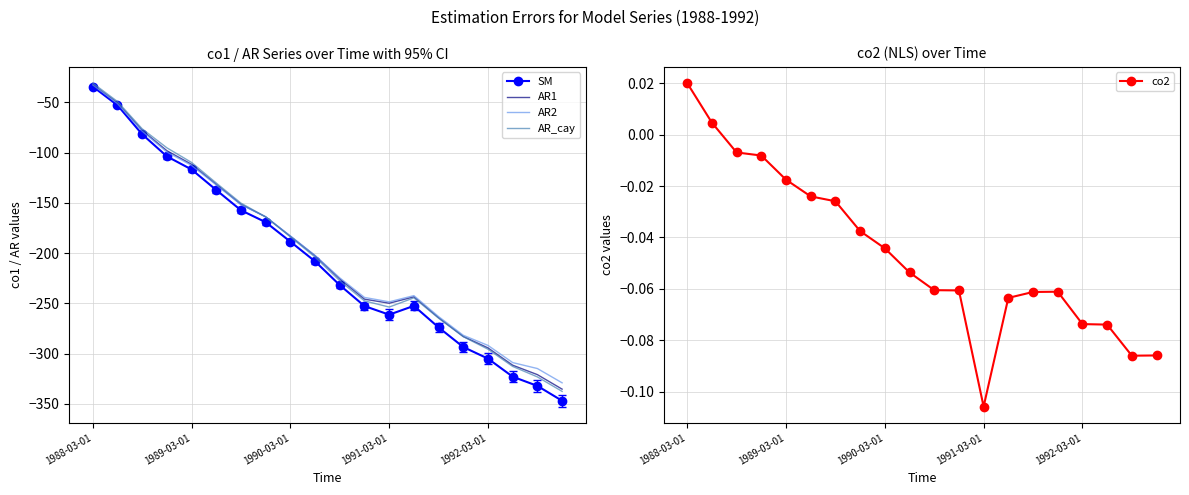

At which label does SM reach its peak?

1988-03-01